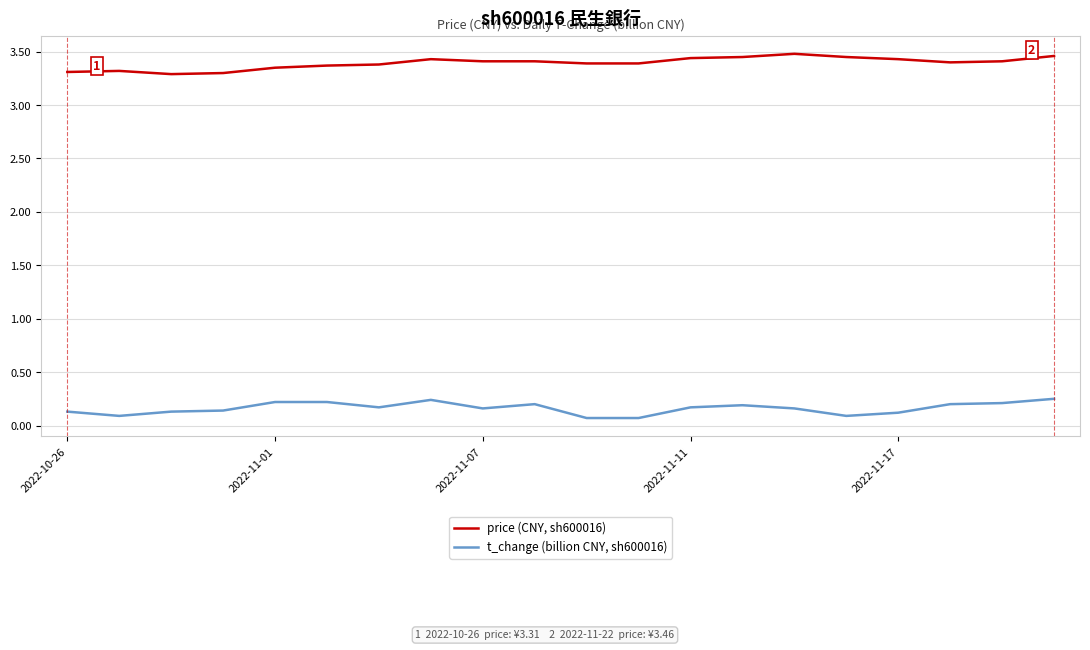

What is the minimum value for price (CNY, sh600016)?

3.3